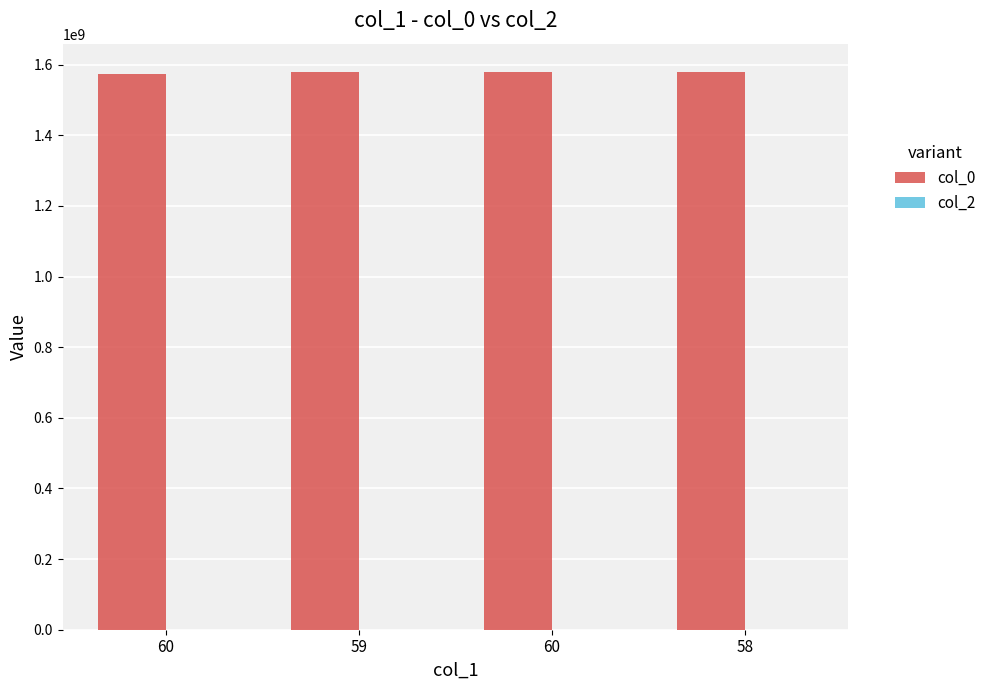

How many bars are there in total?

4